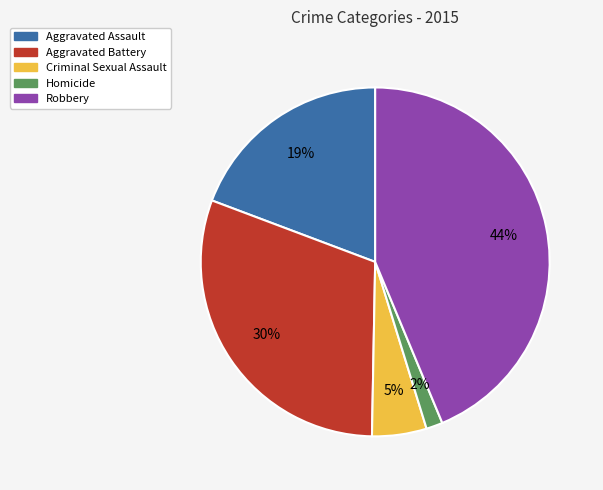

Is the sum of Robbery and Criminal Sexual Assault greater than half?

No